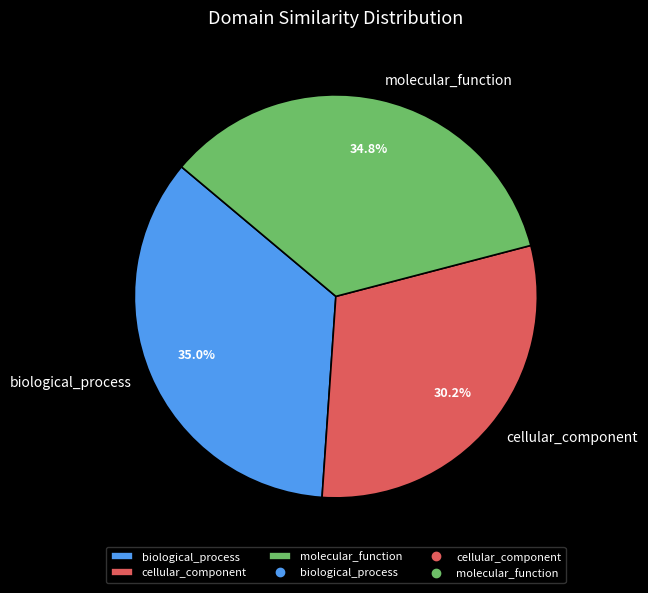

Is it true that cellular_component is 17% of the pie?

False